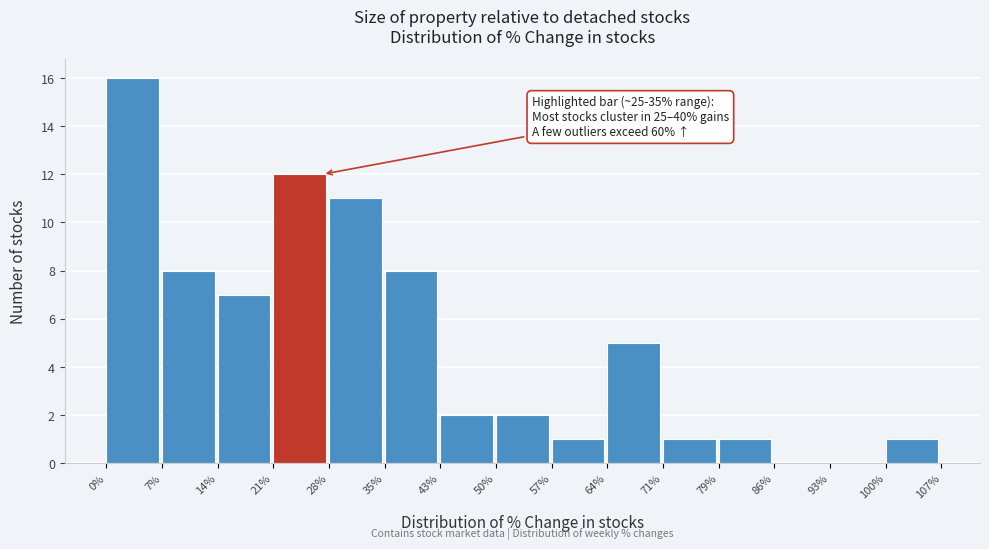

Which range on the x-axis has the tallest bar?

0% to 7%